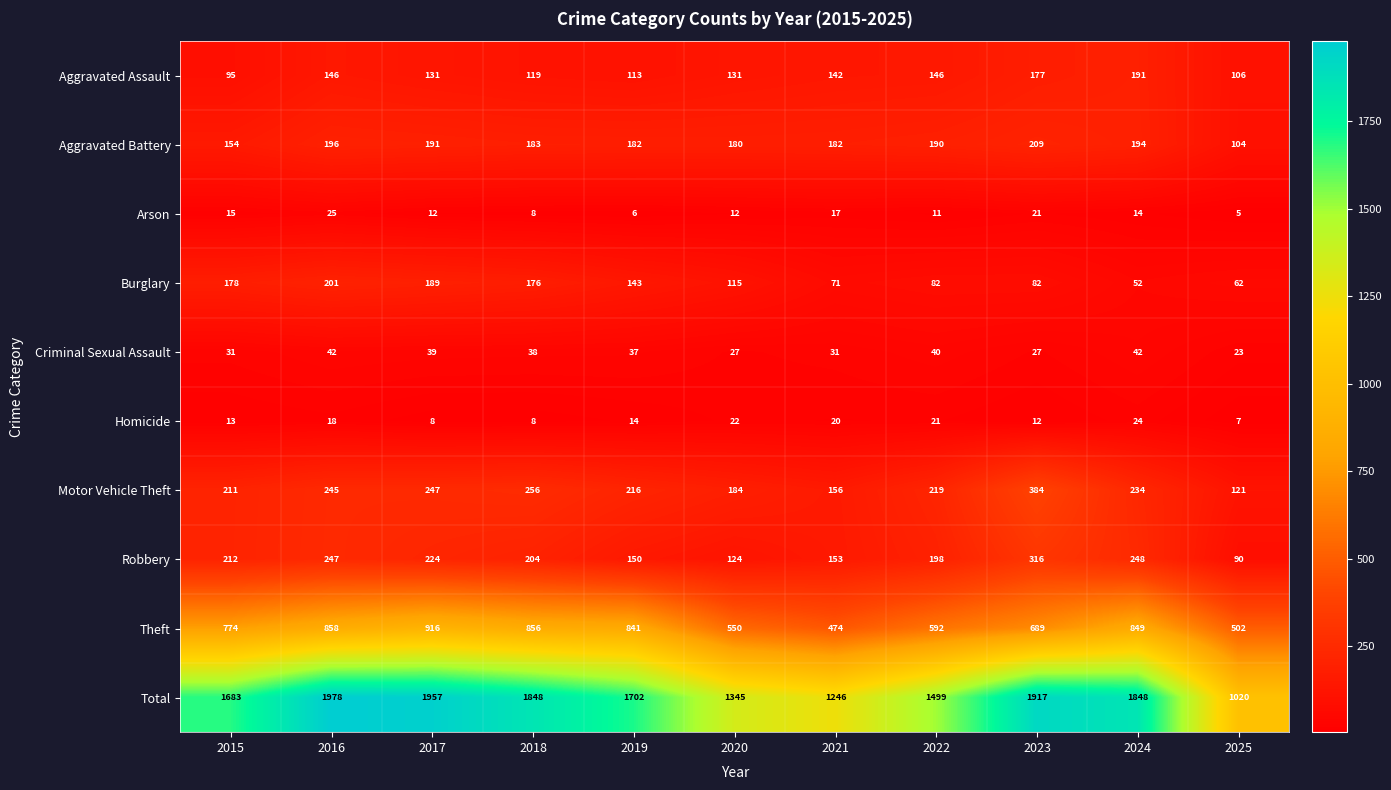

What is the spread (max minus min) of values at 2015?

1670